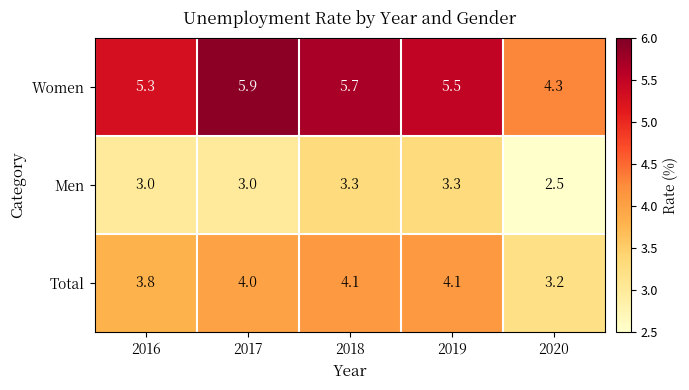

Which series has the widest spread of values?

Women